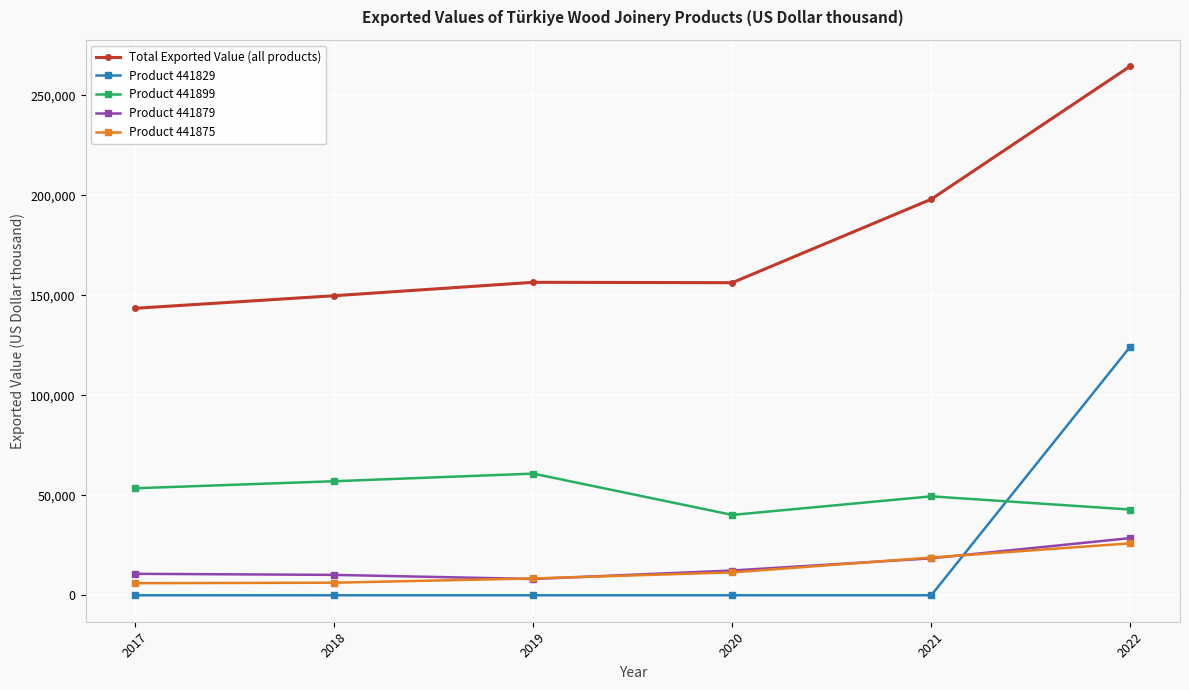

True or false: Total Exported Value (all products) and Product 441829 intersect in this chart.

False